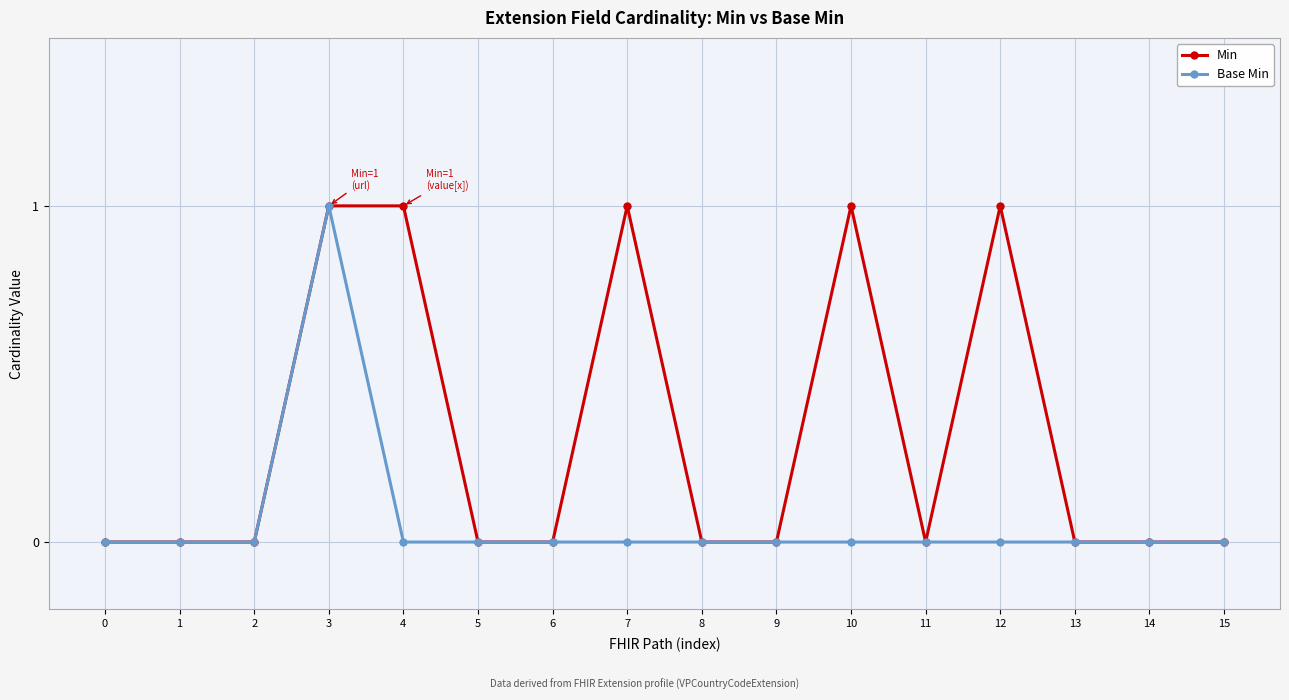

Count the Min values in the range 0 to 1.

16